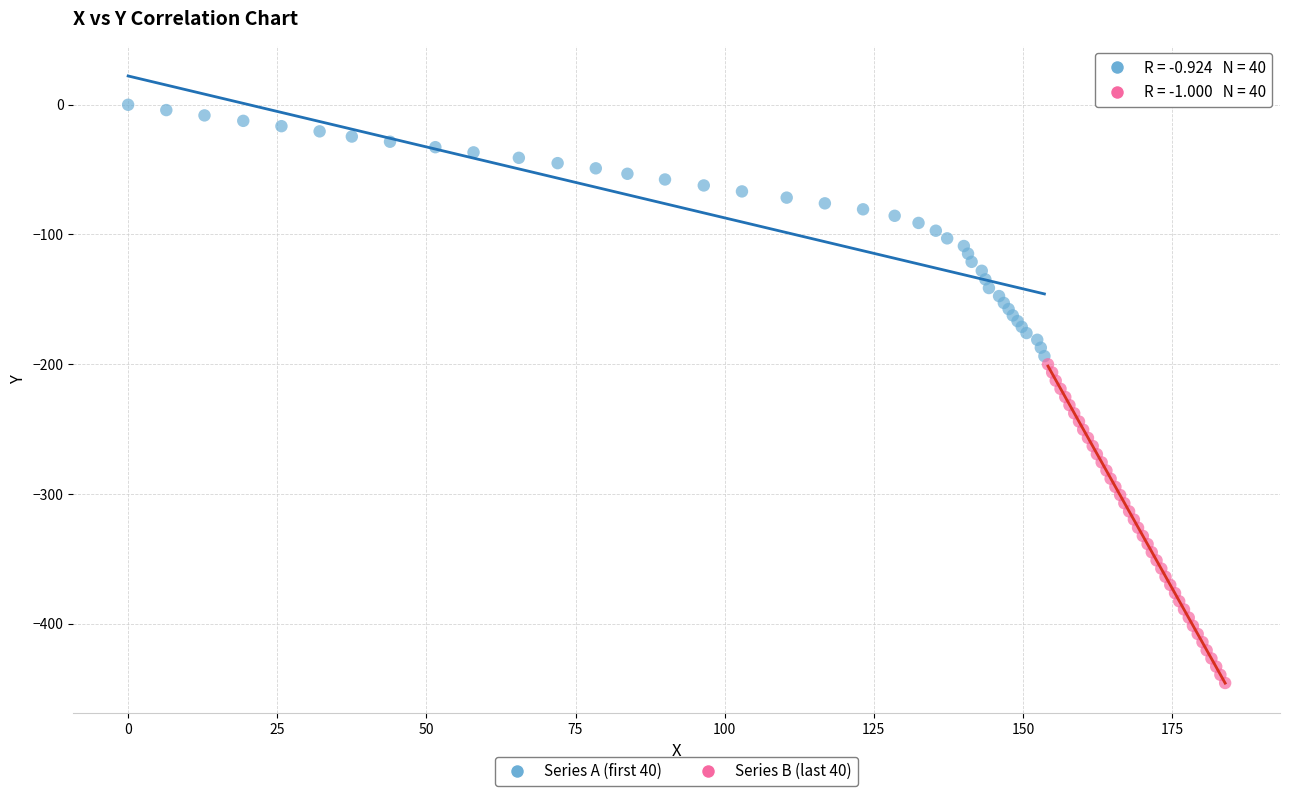

Which series has the widest spread of Y values?

Series B (last 40)